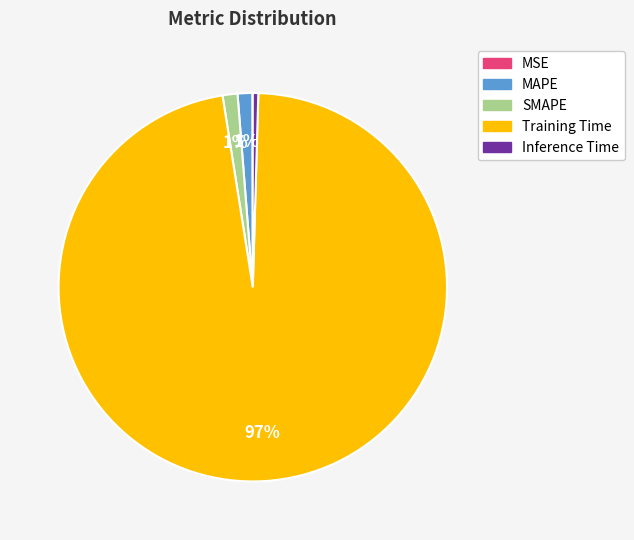

Does SMAPE represent more than half of the total?

No